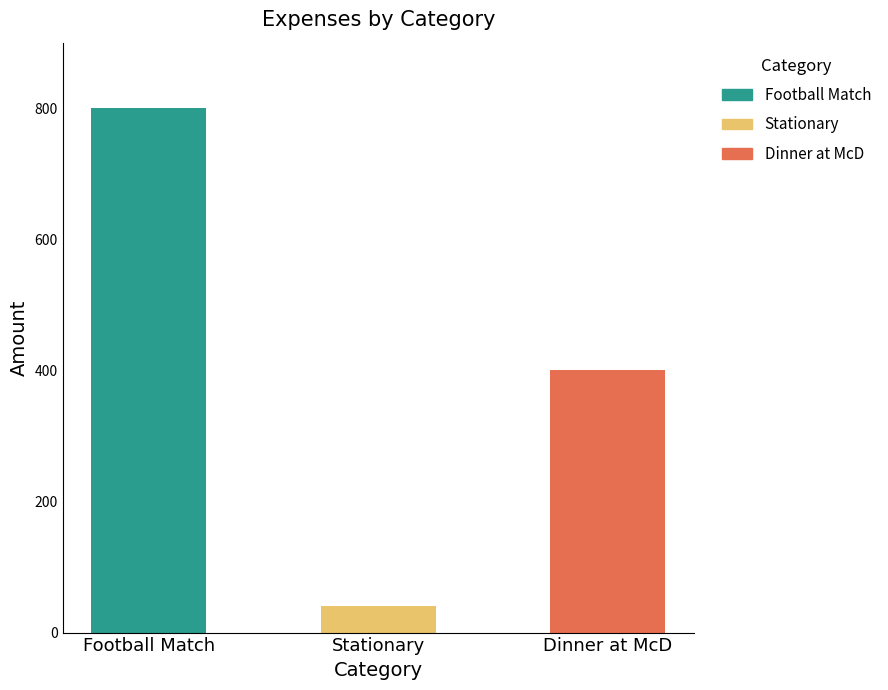

How many values are between 40 and 800?

3